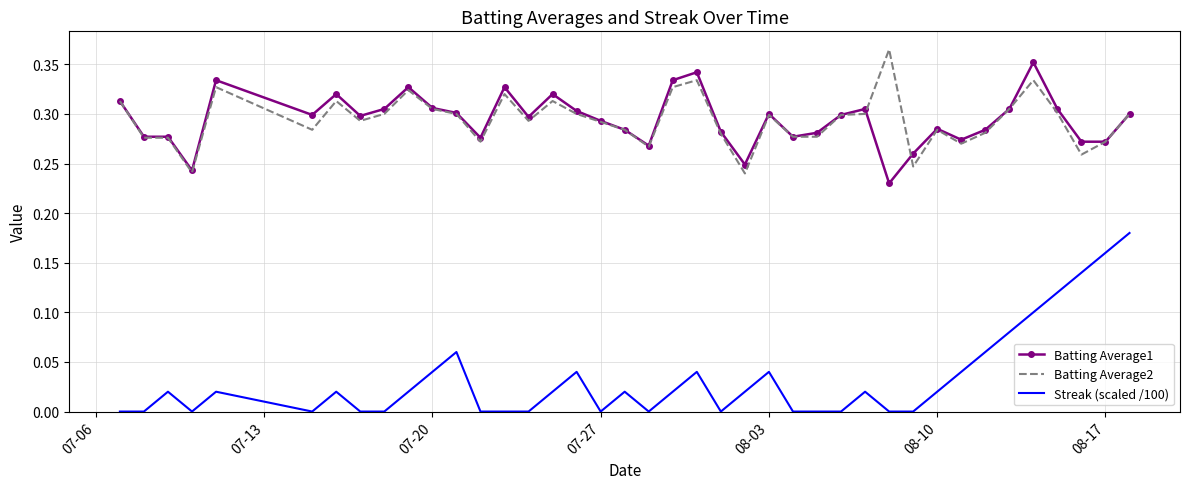

True or false: Batting Average2 and Streak (scaled /100) cross at least once.

False